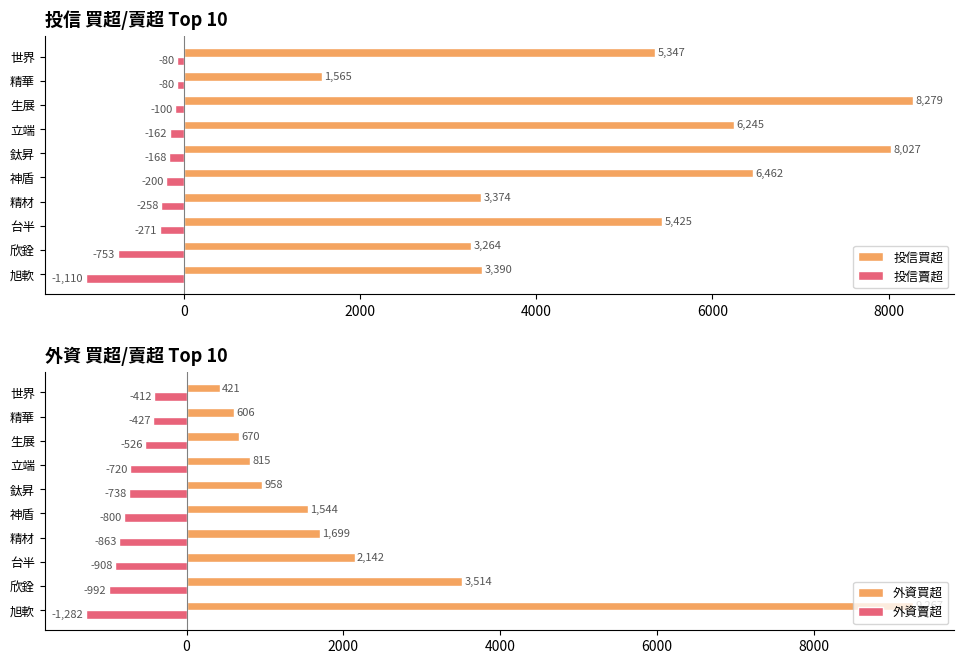

What is the maximum value shown in the chart?

9267